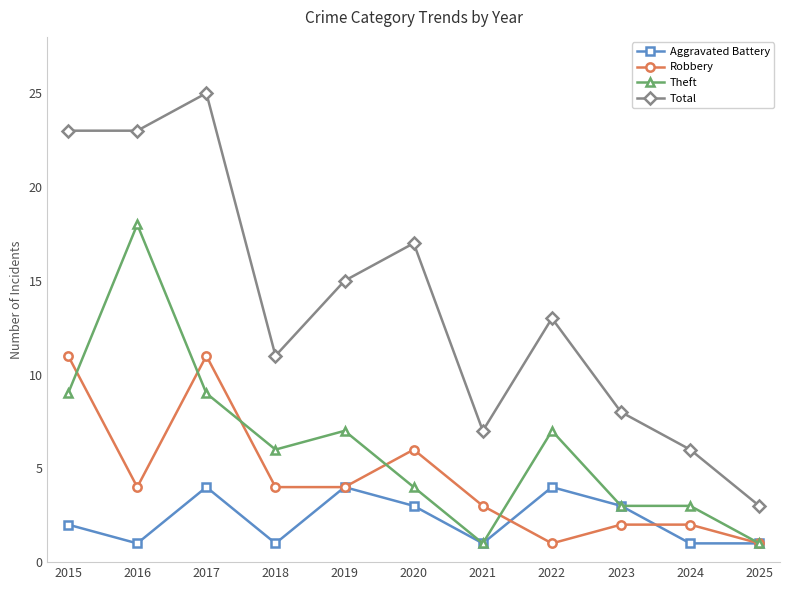

Which label corresponds to the largest value in the chart?

2017